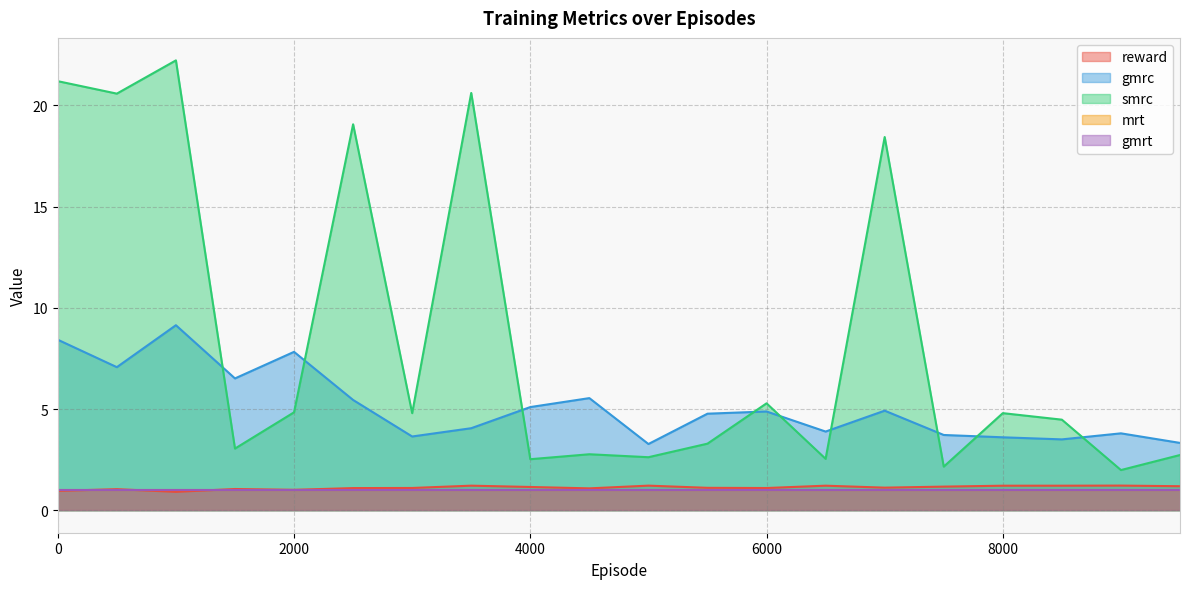

True or false: reward has more than 1 interior local peaks.

True